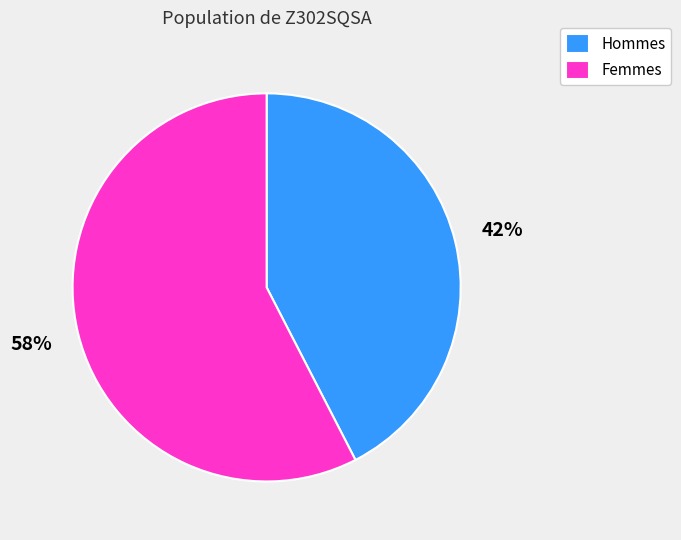

To the nearest percent, what is the combined percentage of Femmes and Hommes?

100%